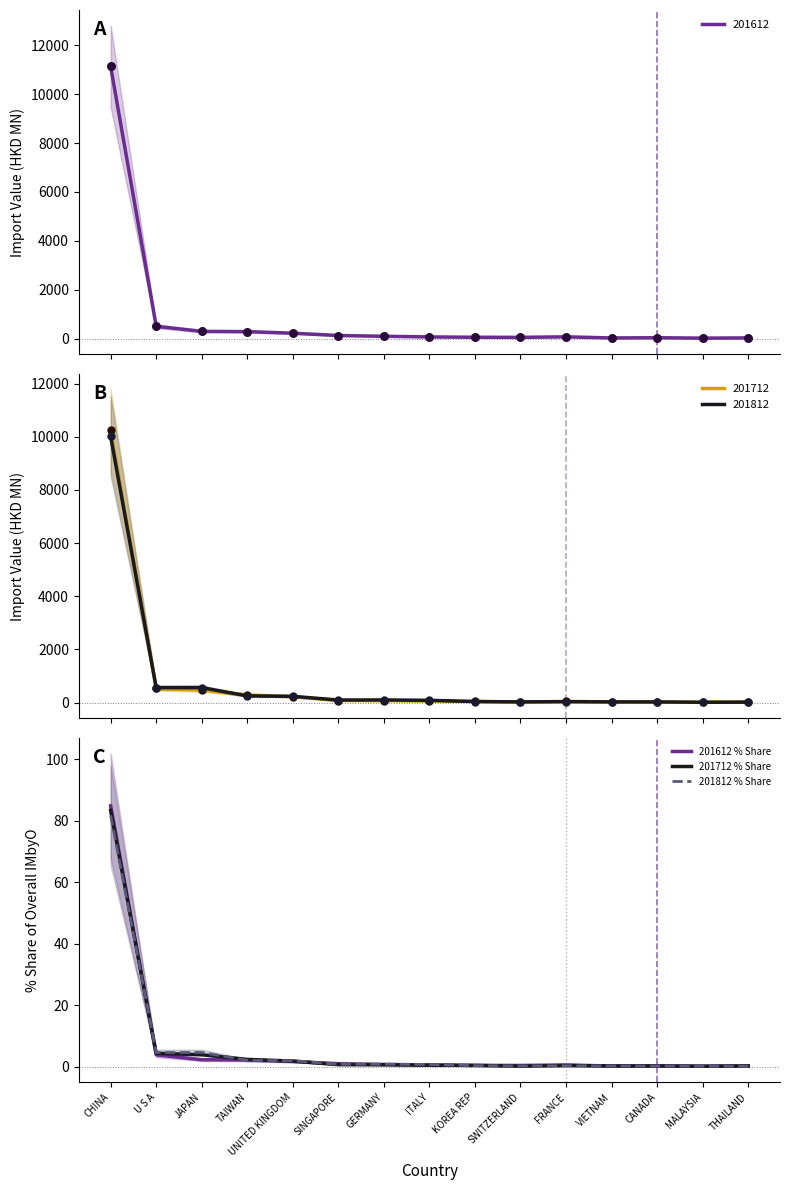

What are all the series names shown in the legend?

201612 % Share, 201712 % Share, 201812 % Share